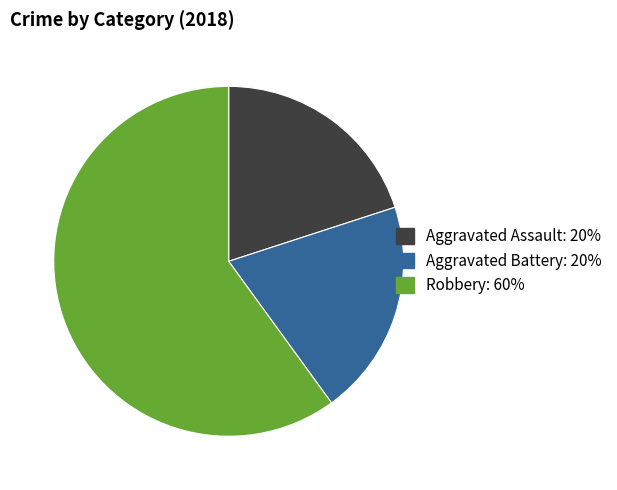

Is there a majority slice in this chart?

Yes